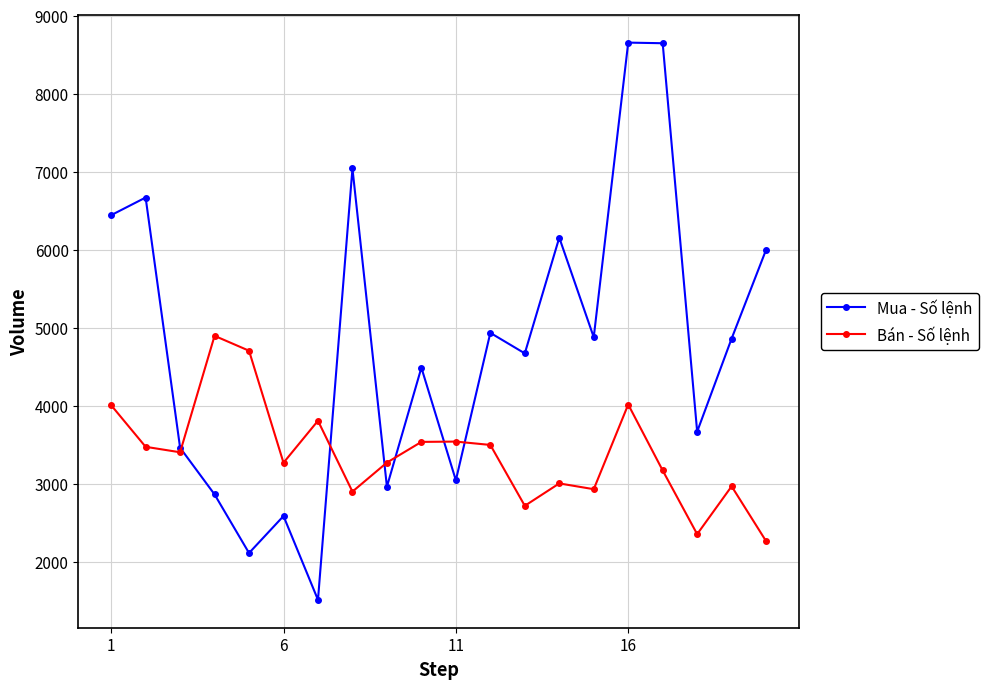

How many intersections are there between Bán - Số lệnh and Mua - Số lệnh?

6